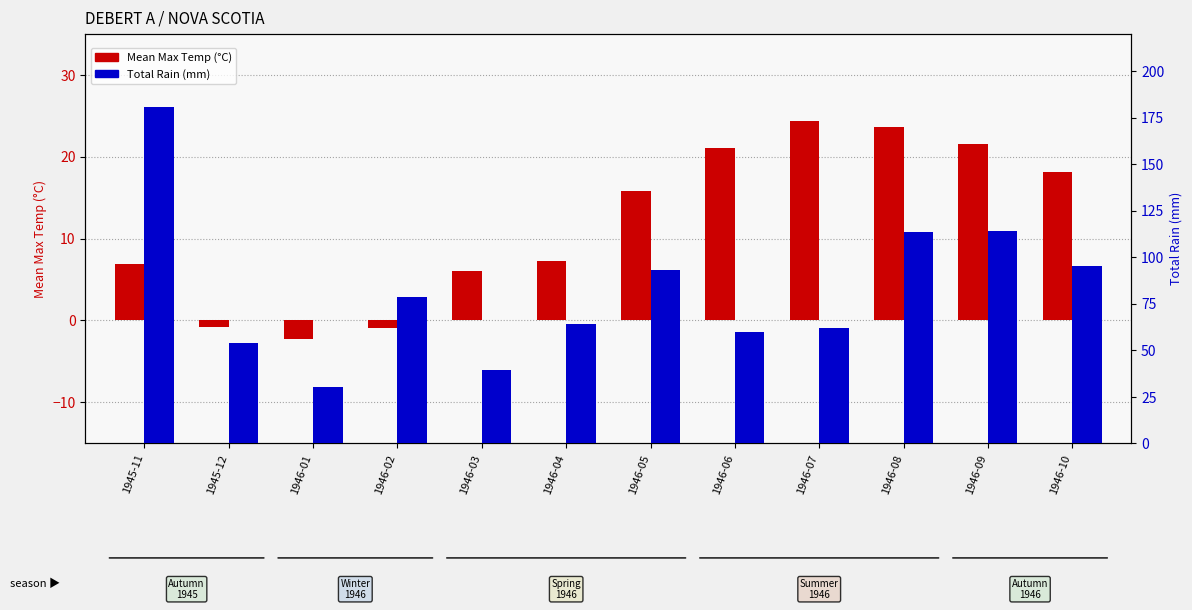

The value of Mean Max Temp (°C) at 1946-01 is -2.3. True or false?

True